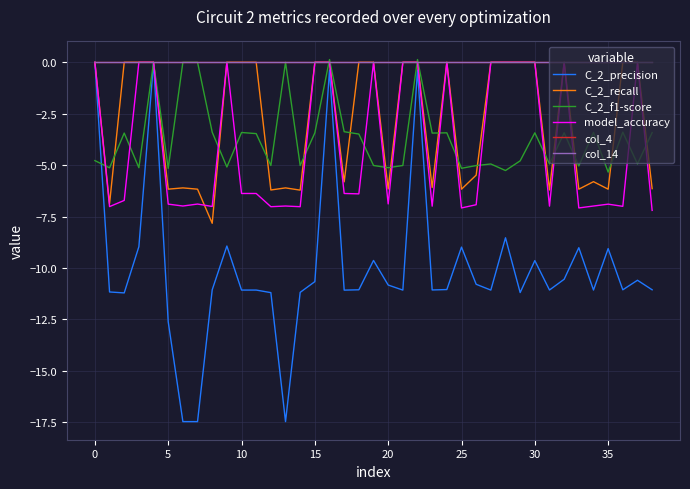

Which category has the lowest value in the model_accuracy series?

38